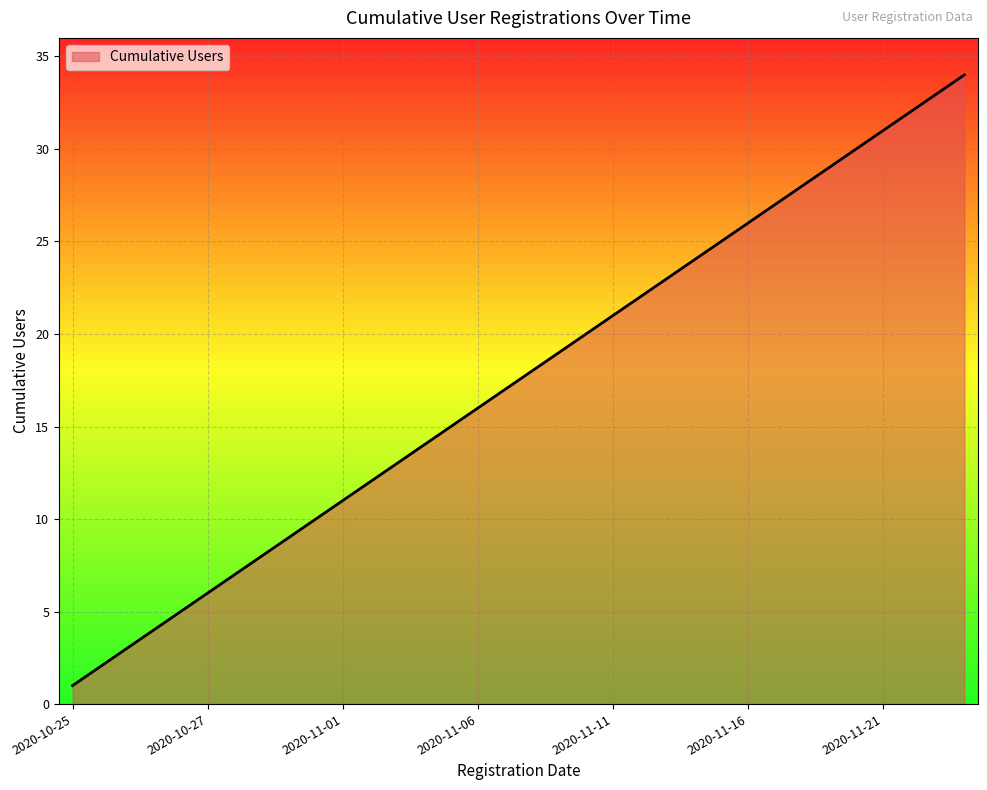

What is the difference between the maximum and minimum values?

33